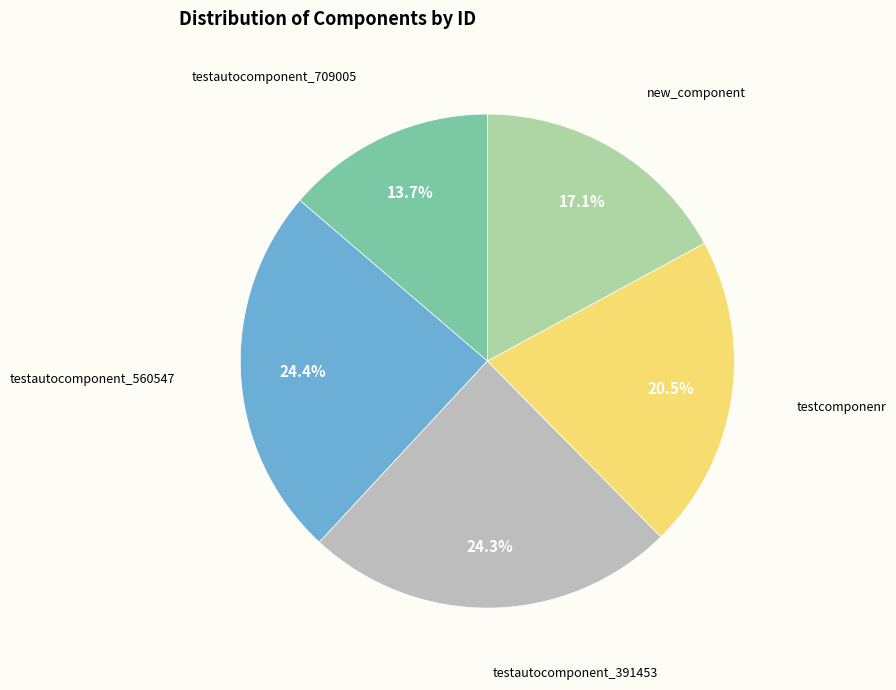

Is there any slice that represents more than half of the pie?

No